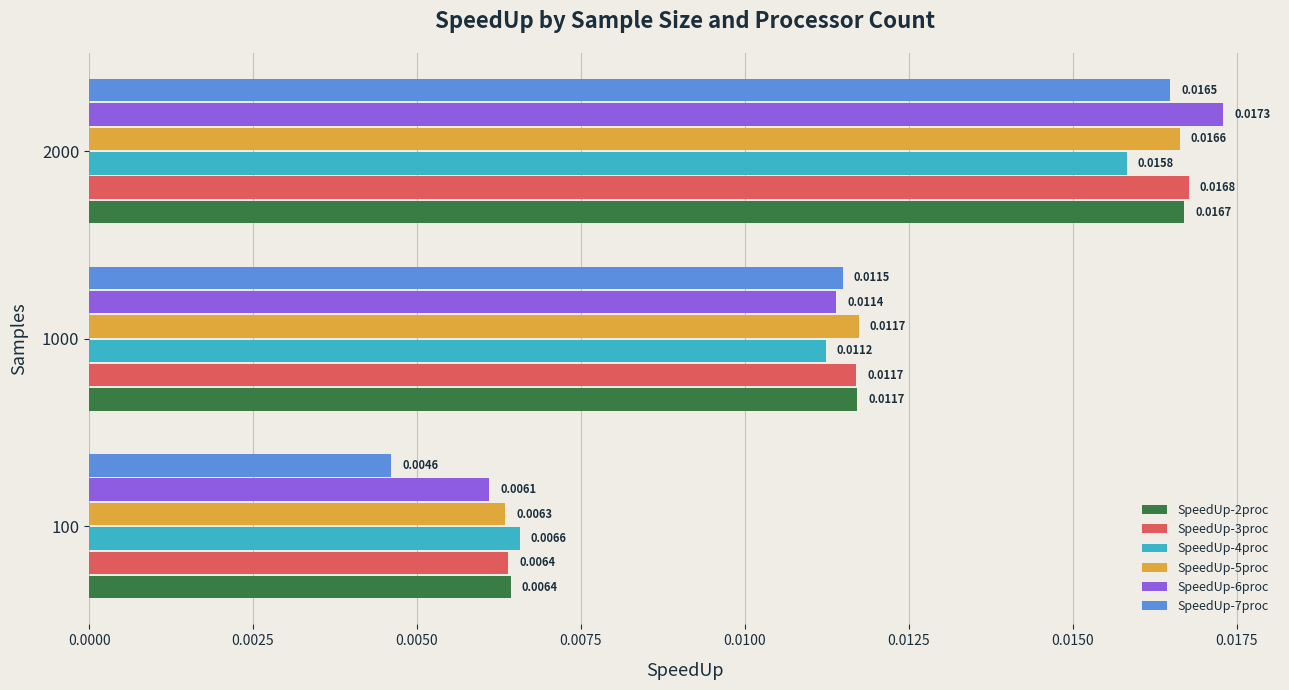

Which series has the largest range (max minus min)?

SpeedUp-7proc